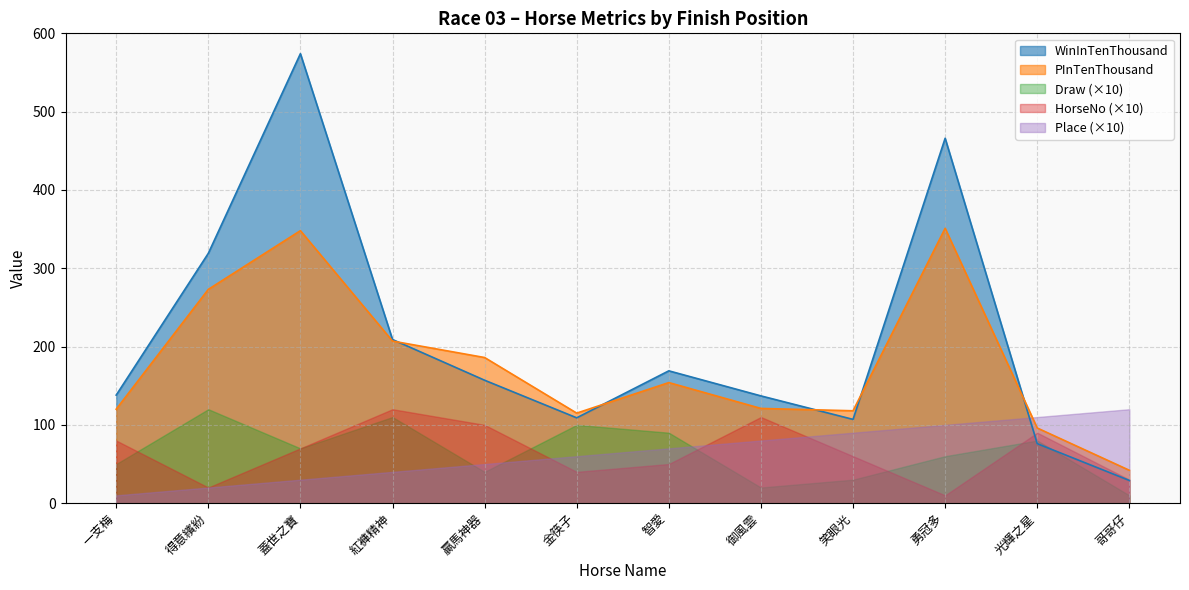

What is the difference between the HorseNo values at 贏馬神器 and 笑眼光?

4